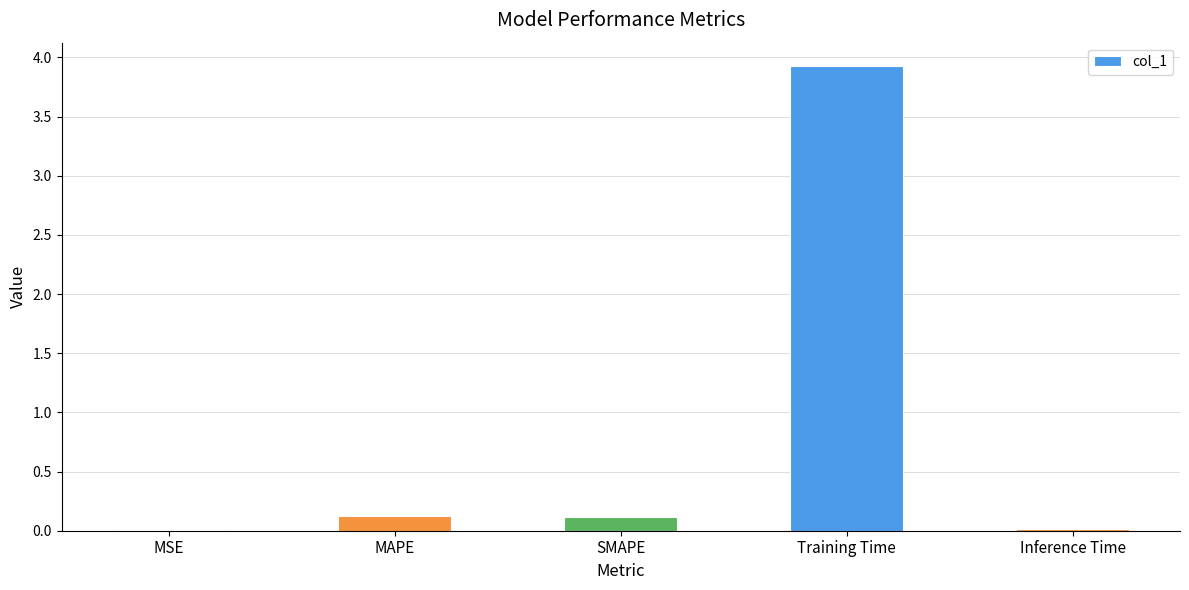

What is the maximum value shown in the chart?

3.9